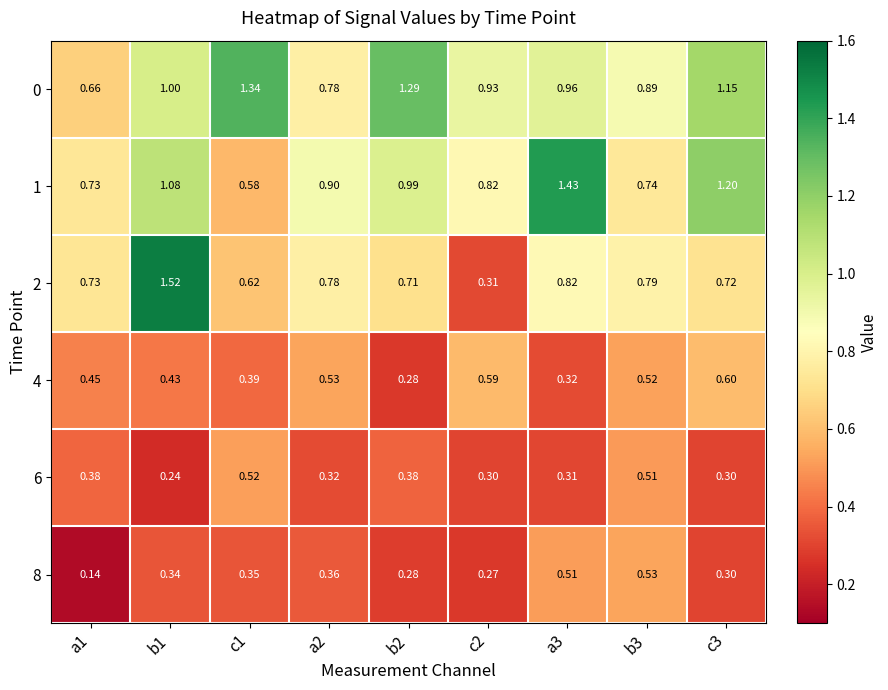

Is the value of 6 at a3 greater than the value of 8 at a1?

Yes